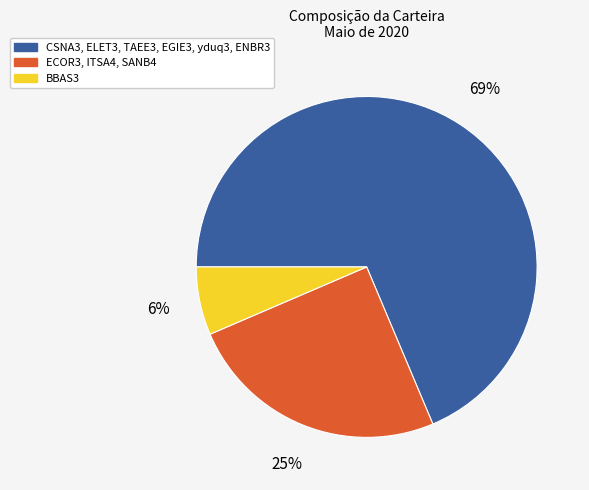

Does any single category account for the majority?

Yes